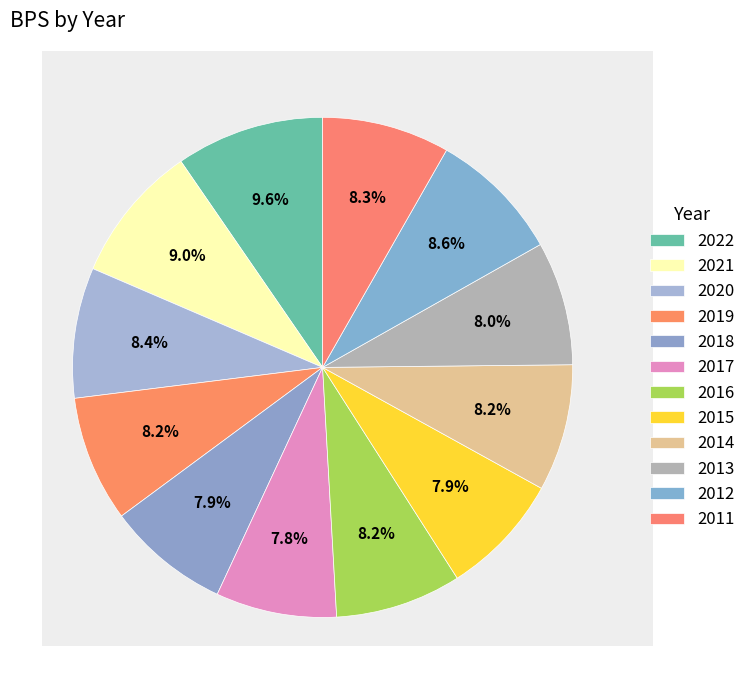

What percentage is the 2019 slice, to the nearest percent?

8%